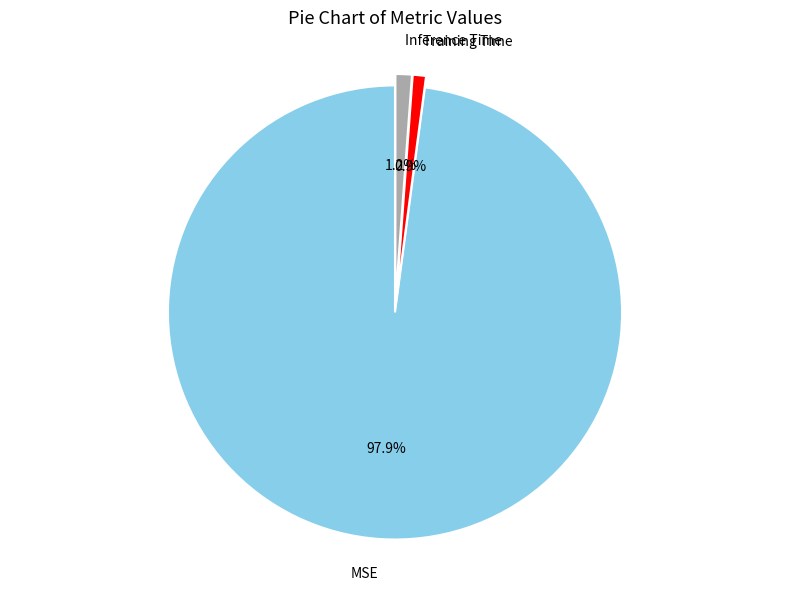

The MSE slice represents 98% of the pie. True or false?

True